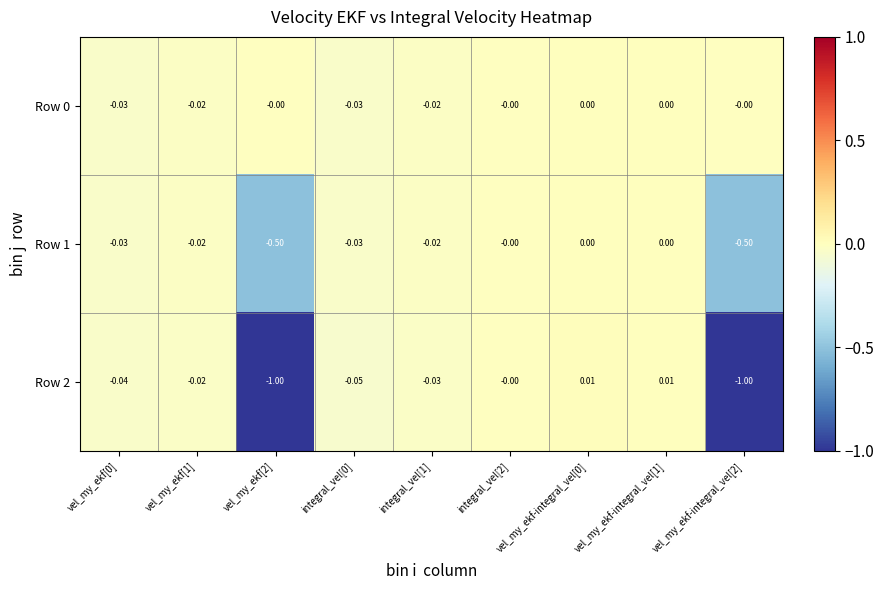

How many distinct data groups are displayed?

3